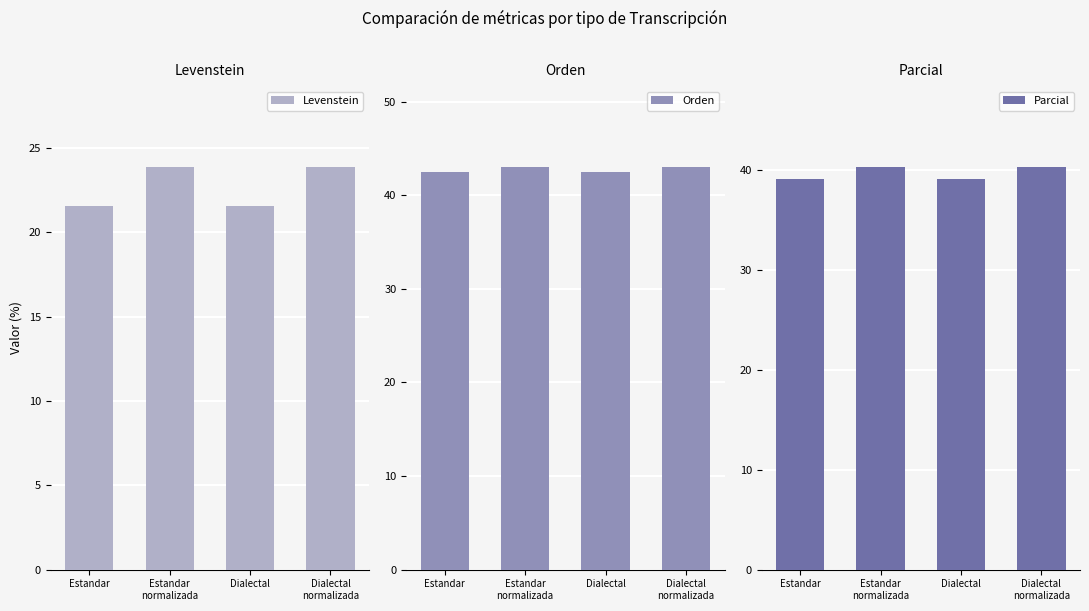

At how many categories does at least one series exceed 22?

4